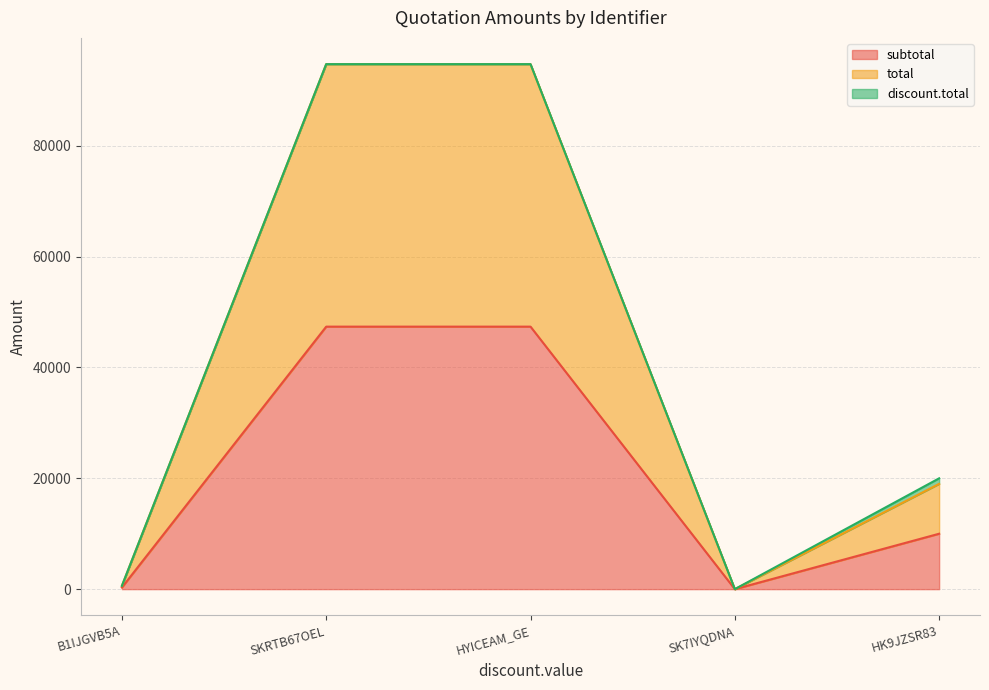

True or false: total and discount.total intersect in this chart.

False